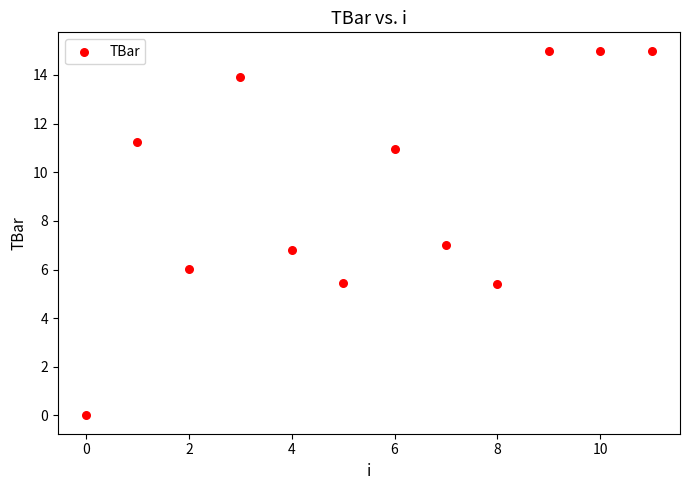

What is the range of Y values (max minus min)?

15.0